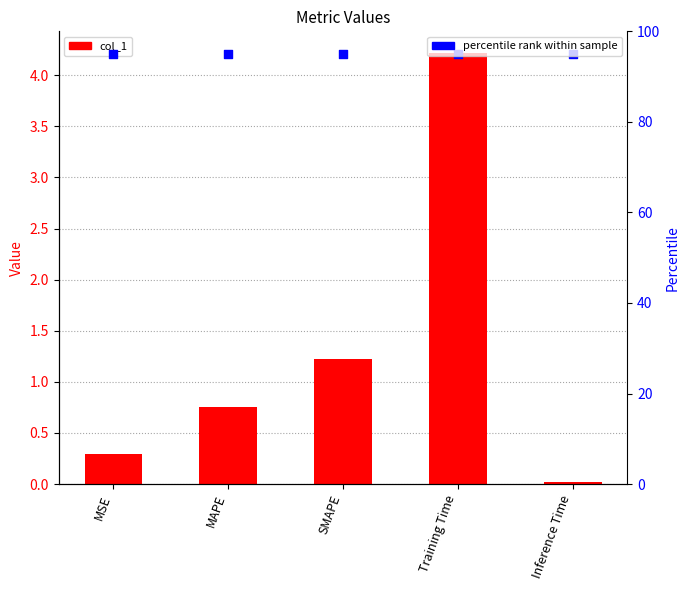

Is the value of percentile rank at MAPE greater than the value of col_1 at MSE?

Yes